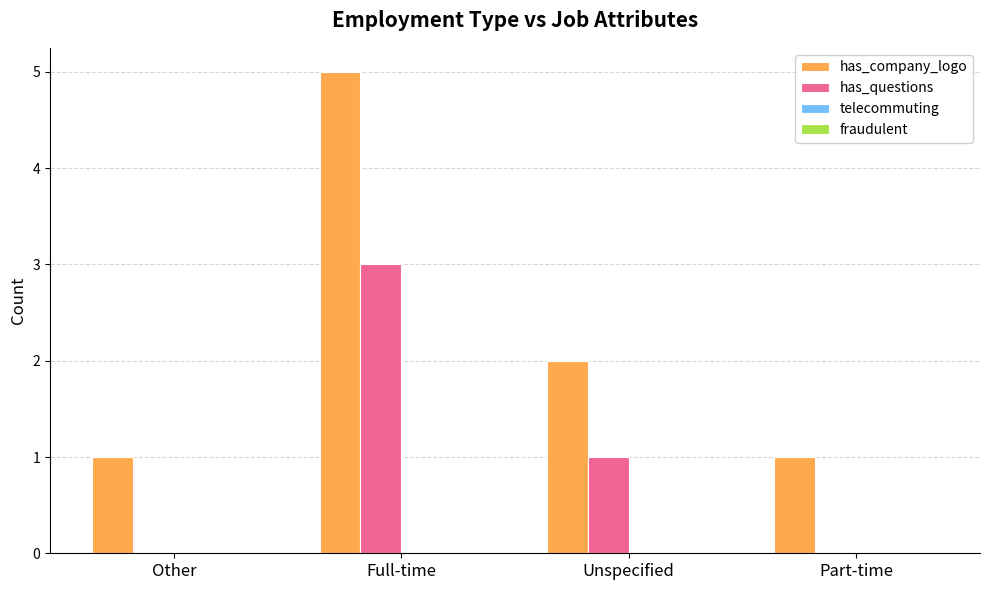

Which series has the largest total across all categories?

has_company_logo